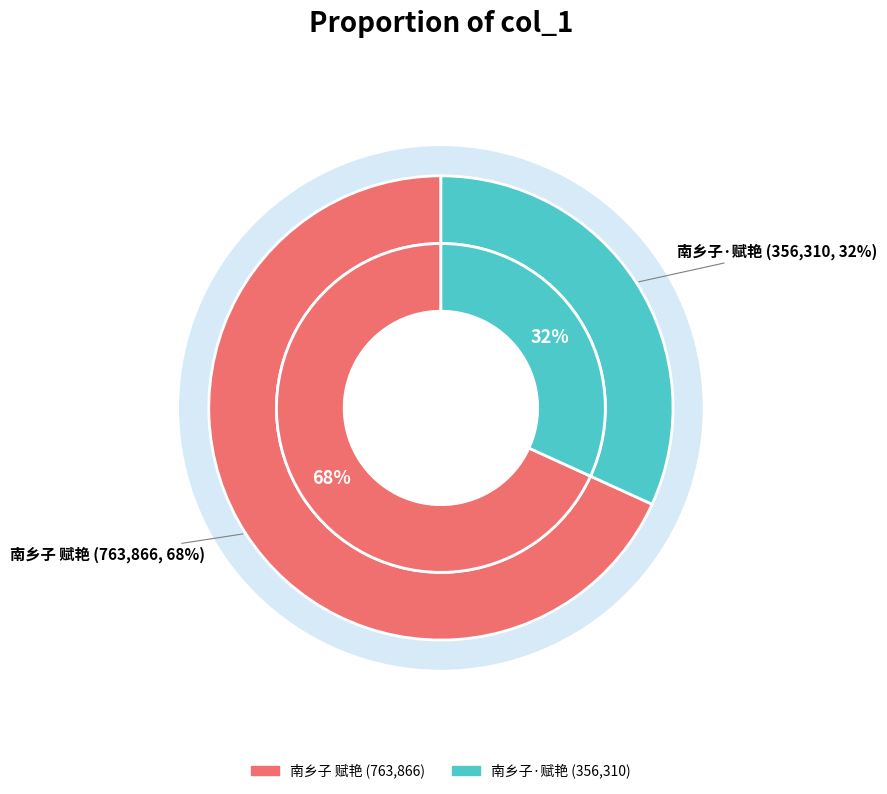

To the nearest percent, what is the average slice percentage?

50%